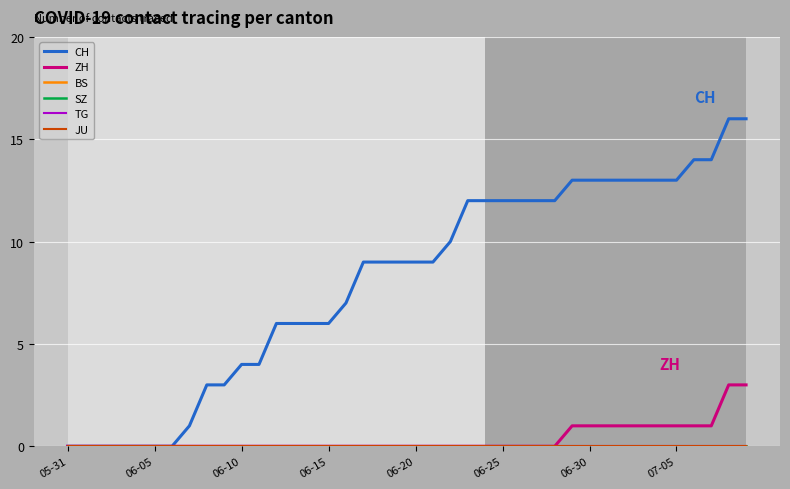

True or false: TG and SZ intersect in this chart.

False